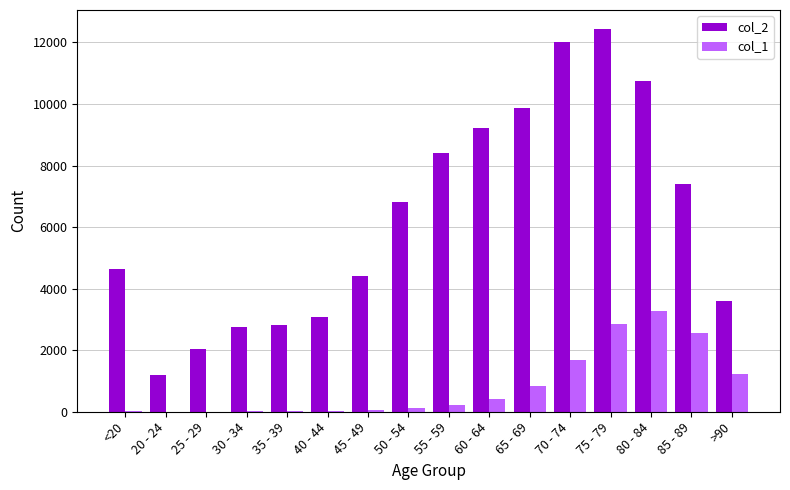

The col_1 series shows 1747 at >90. True or false?

False